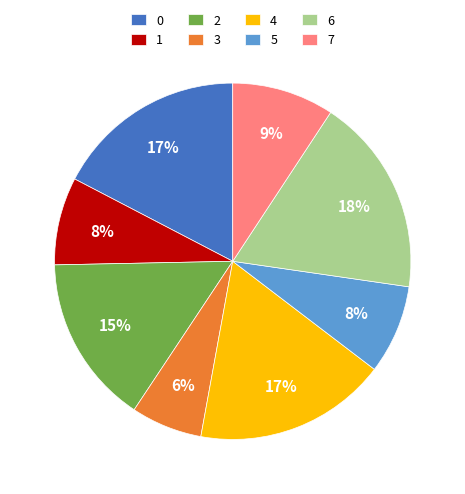

What is the smallest slice in the pie chart?

3